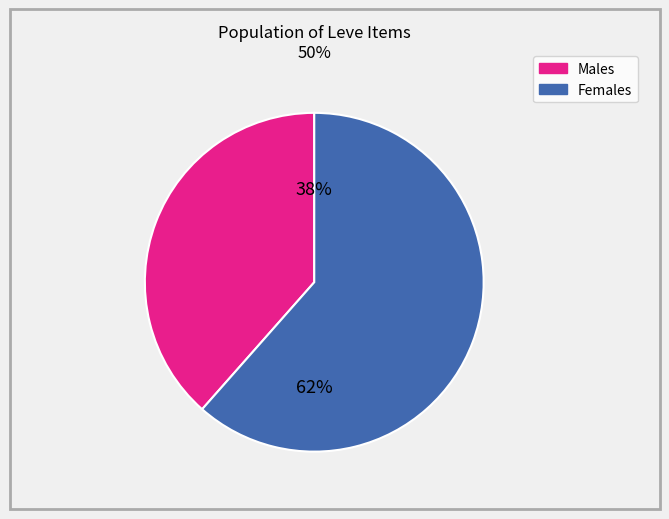

Is there a majority slice in this chart?

Yes